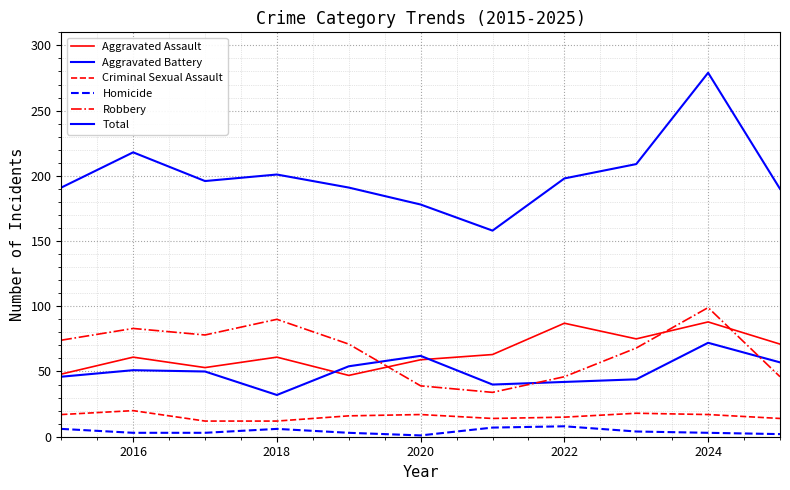

True or false: Aggravated Assault has more than 2 interior local peaks.

True